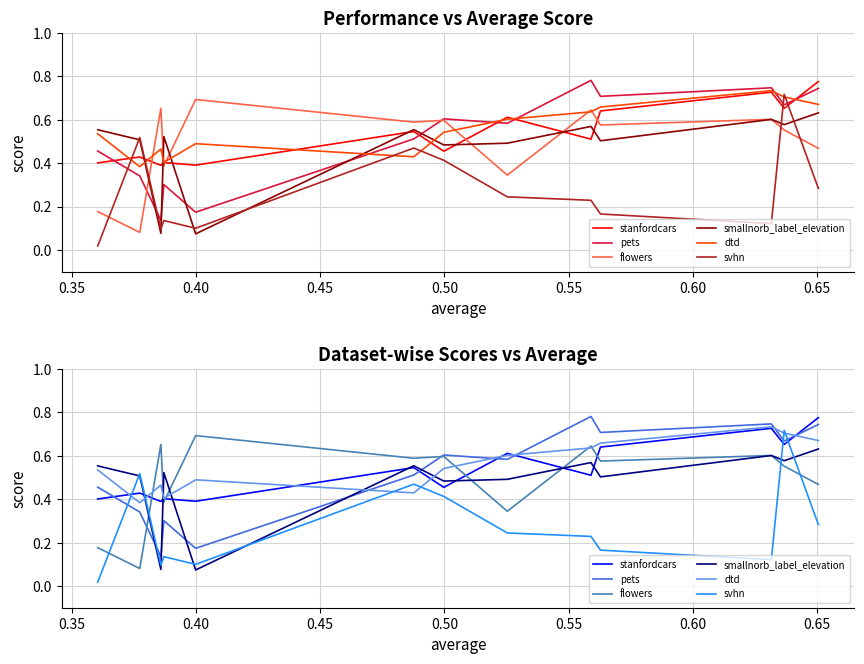

After their last crossing, which series has the higher values: stanfordcars or pets?

stanfordcars